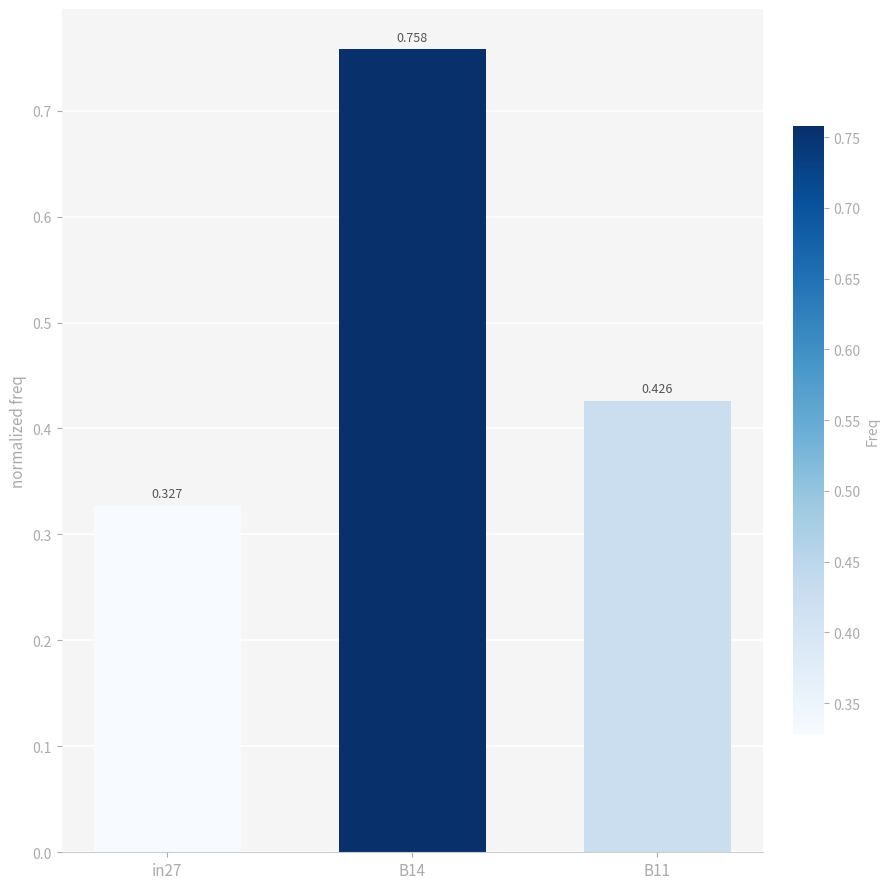

Count the number of categories in the chart.

3